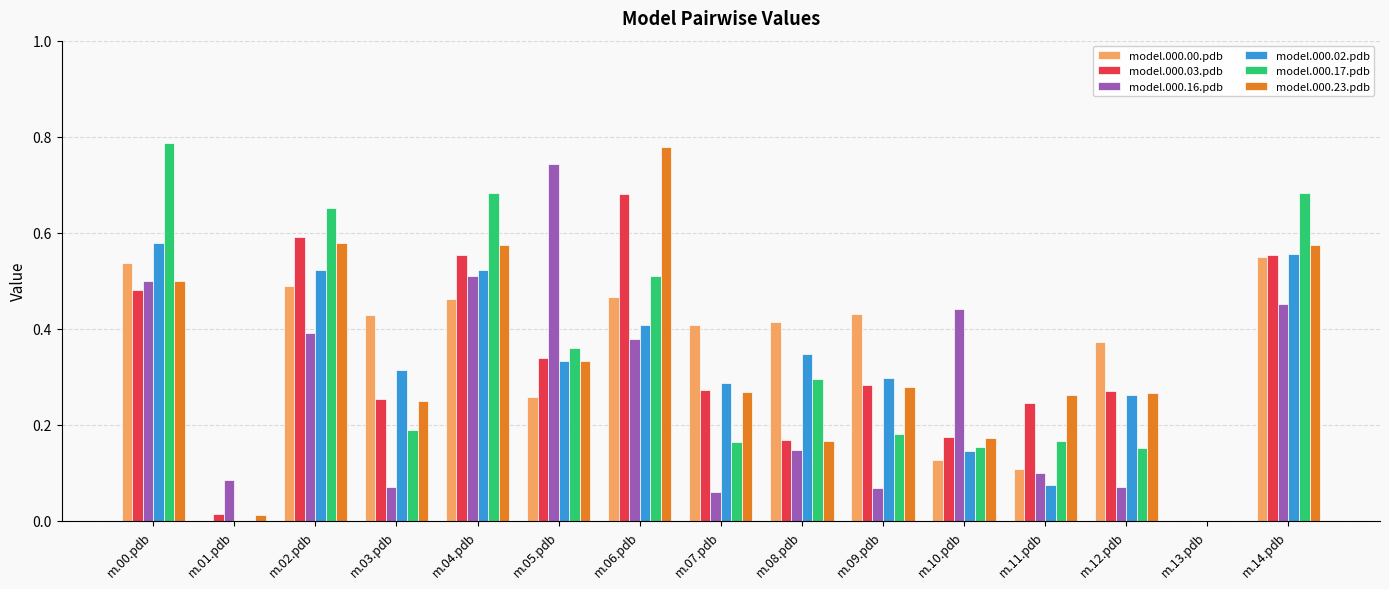

Which series has the widest spread of values?

model.000.17.pdb